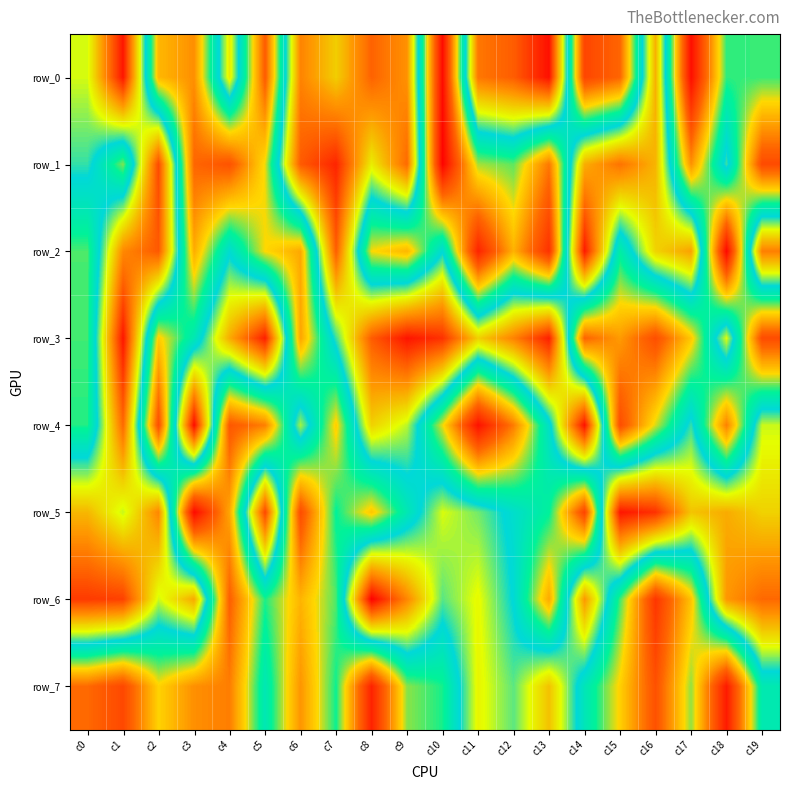

Read the row_4 value at c14.

973946